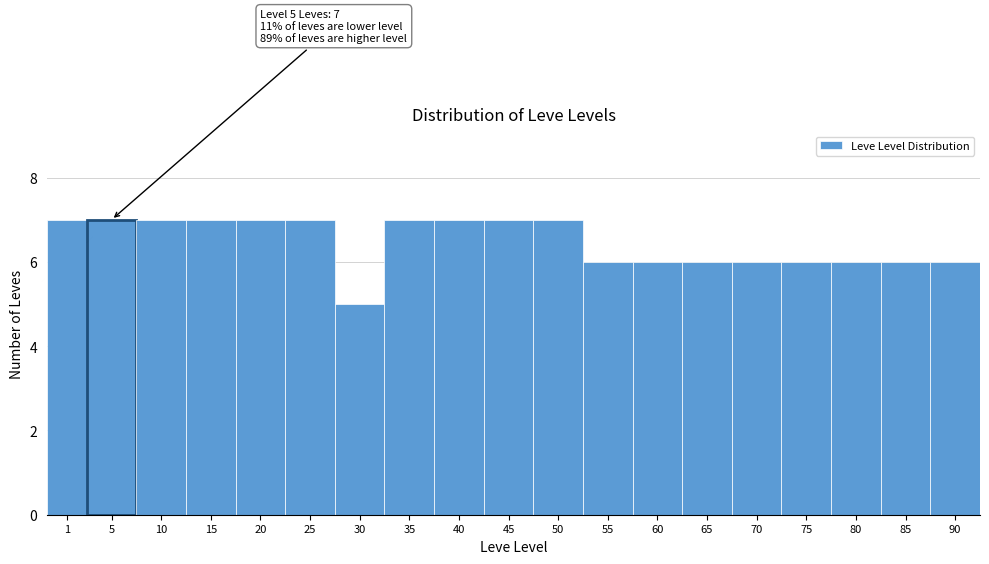

Reading left to right, transcribe all the data shown in this chart.

7	7	7	7	7	7	5	7	7	7	7	6	6	6	6	6	6	6	6